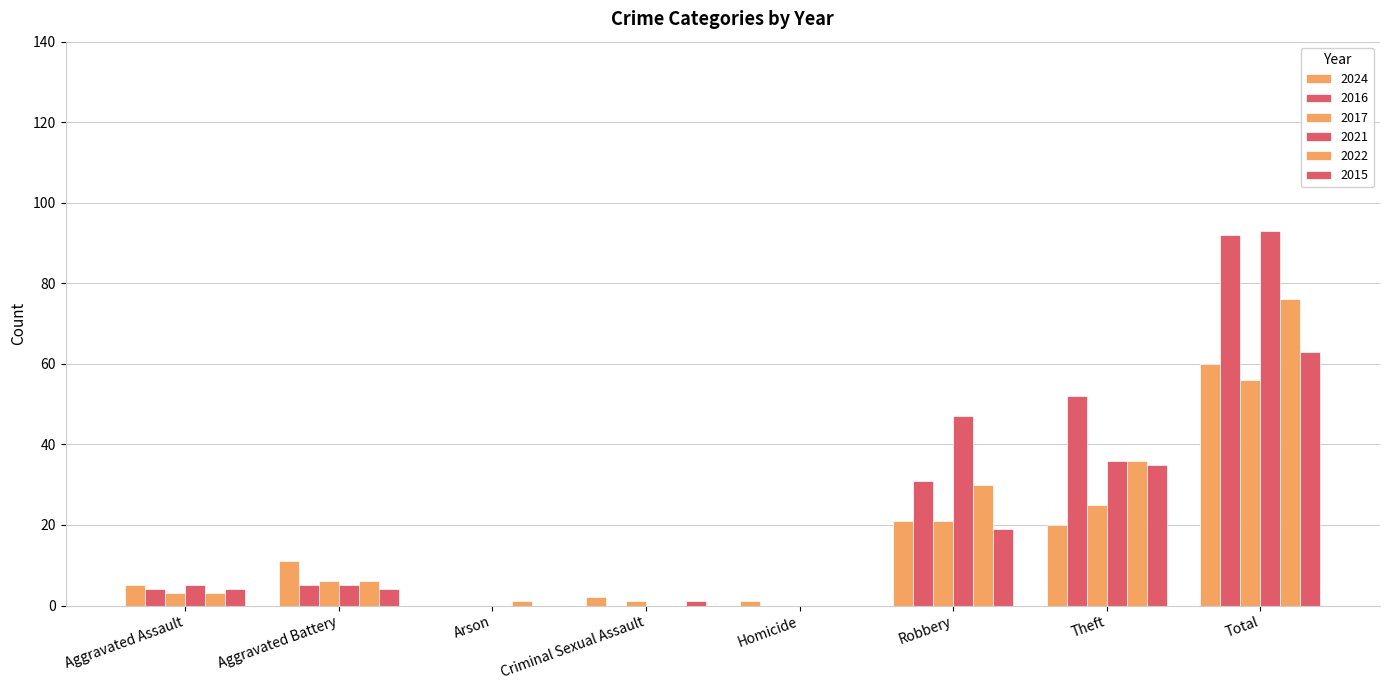

Which series has the widest spread of values?

2021